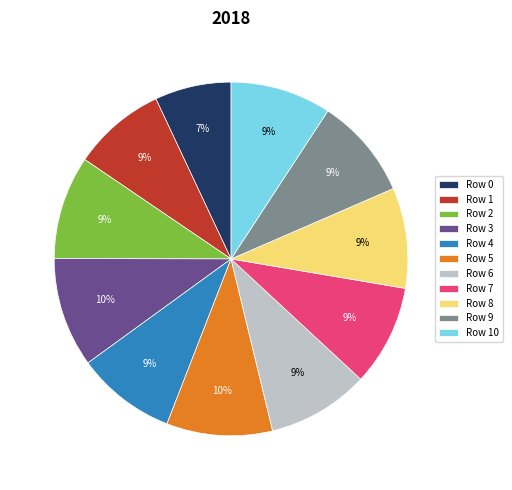

Count the number of slices in the pie.

11